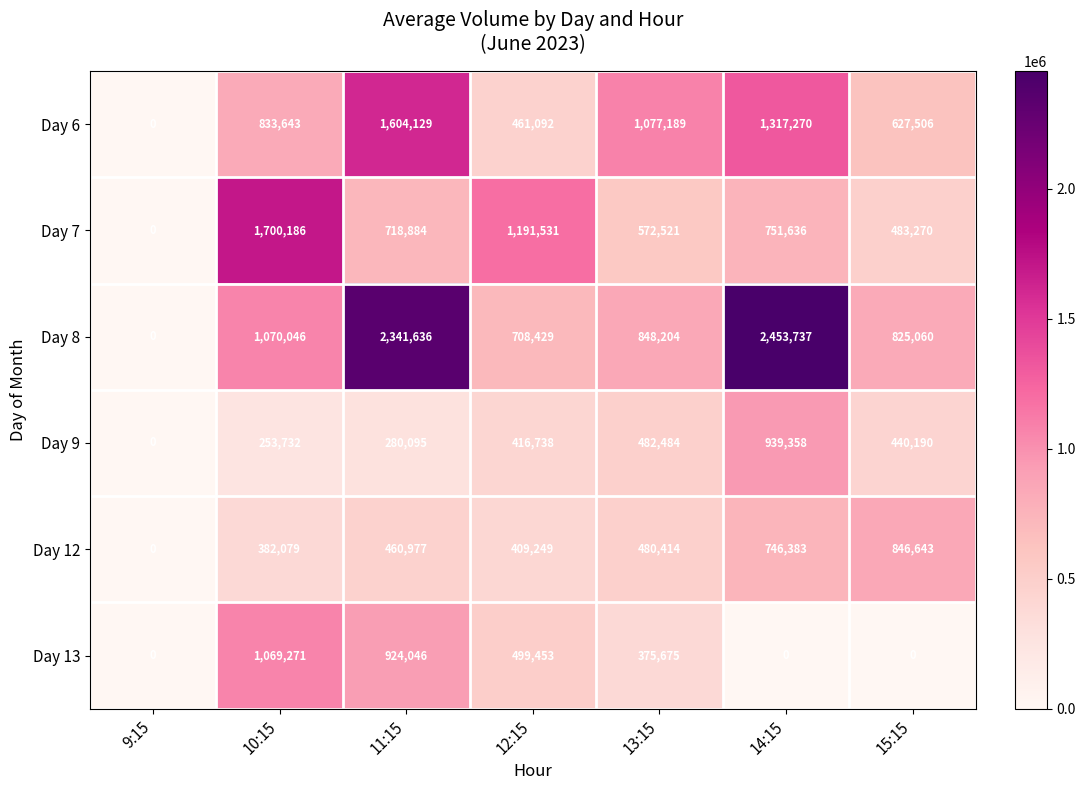

What is the difference between the maximum and second lowest values in the Day 12 series?

464564